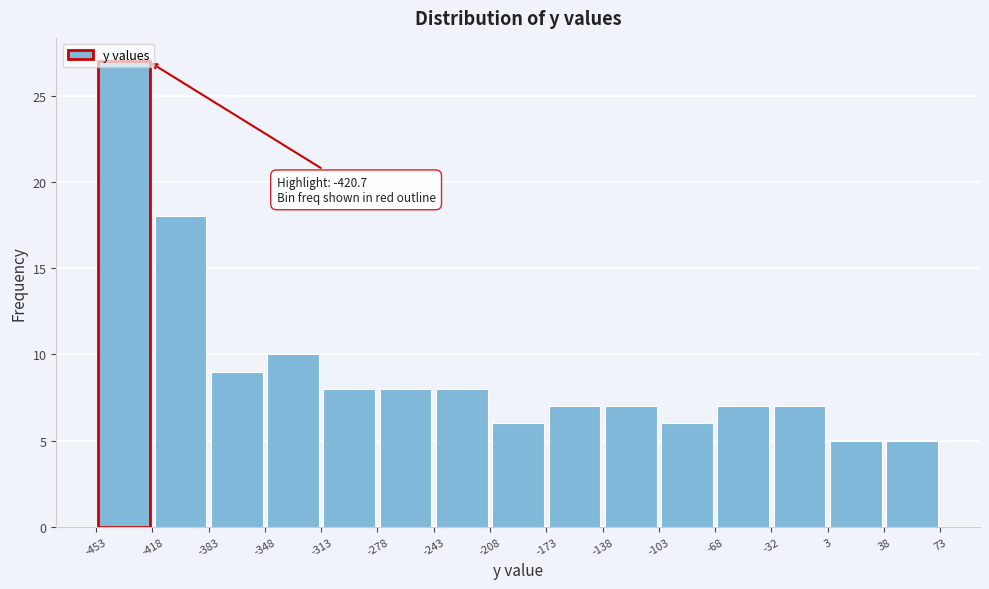

Which range on the x-axis has the tallest bar?

-453 to -418